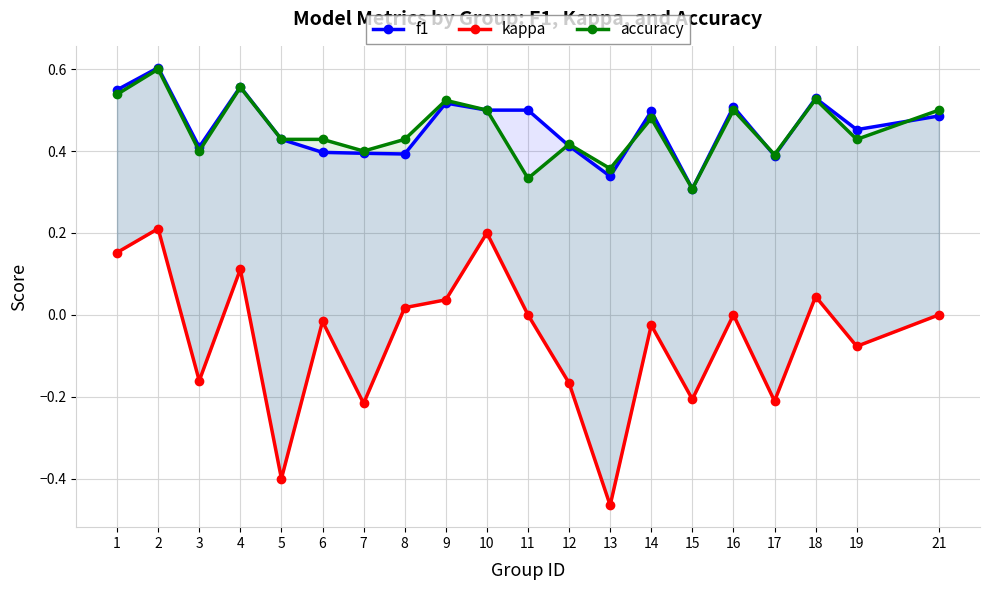

What is the minimum value for kappa?

-0.5